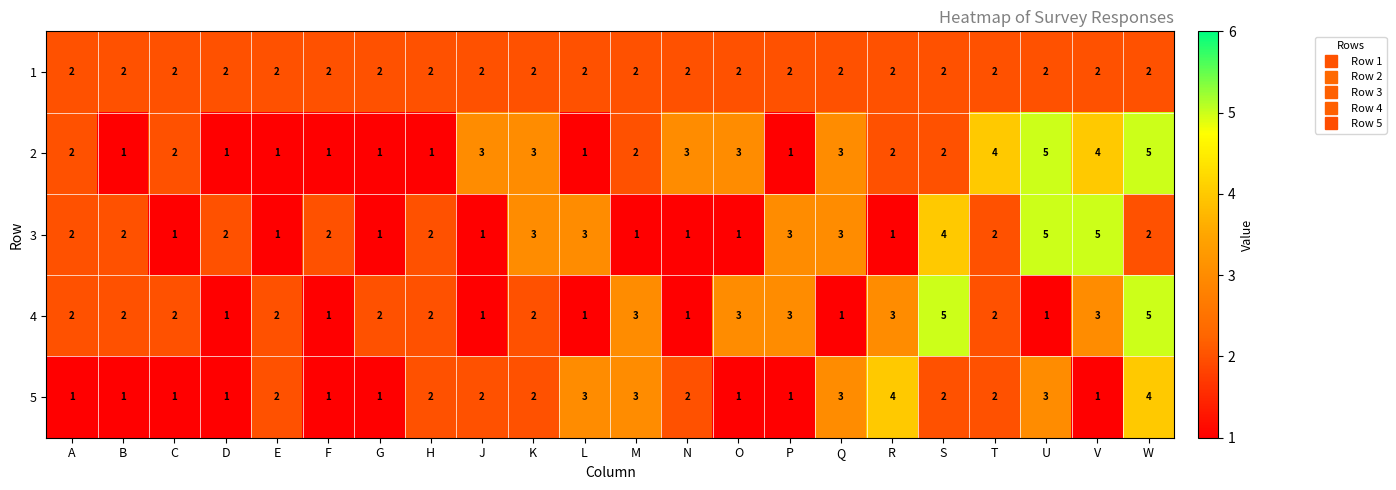

Between E and H, which series saw the biggest shift?

3